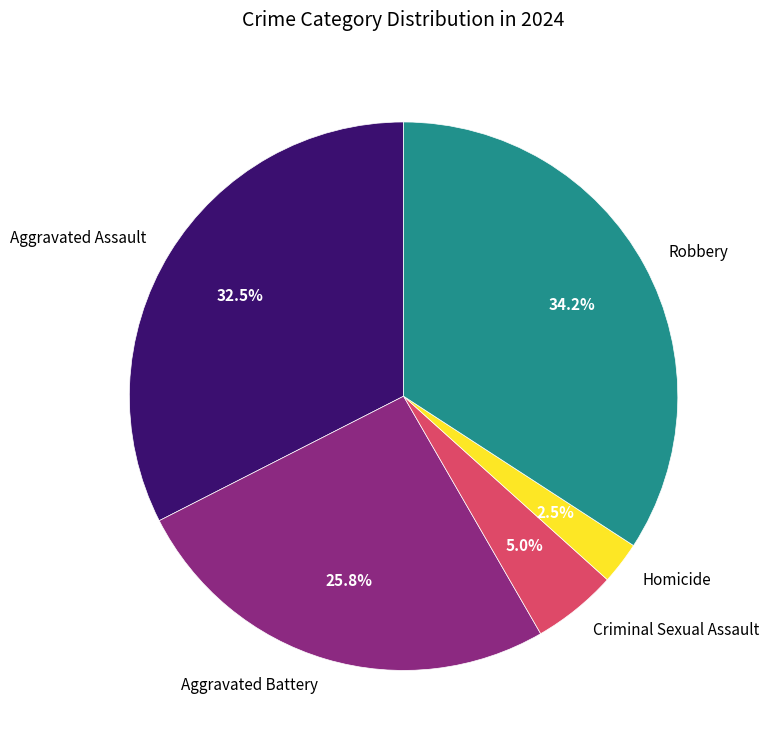

Does Criminal Sexual Assault represent more than half of the total?

No